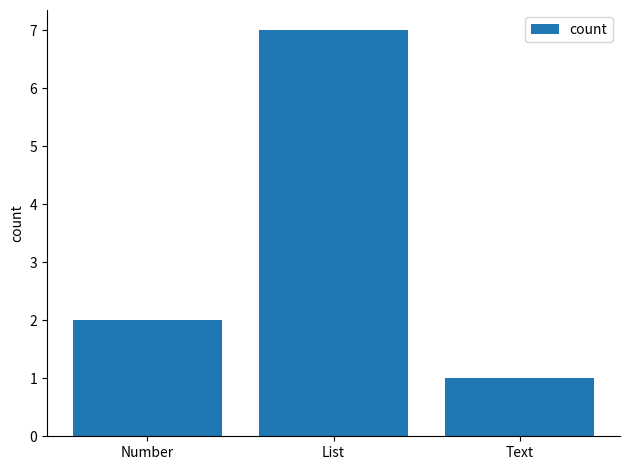

What is the change in value from Number to List?

+5